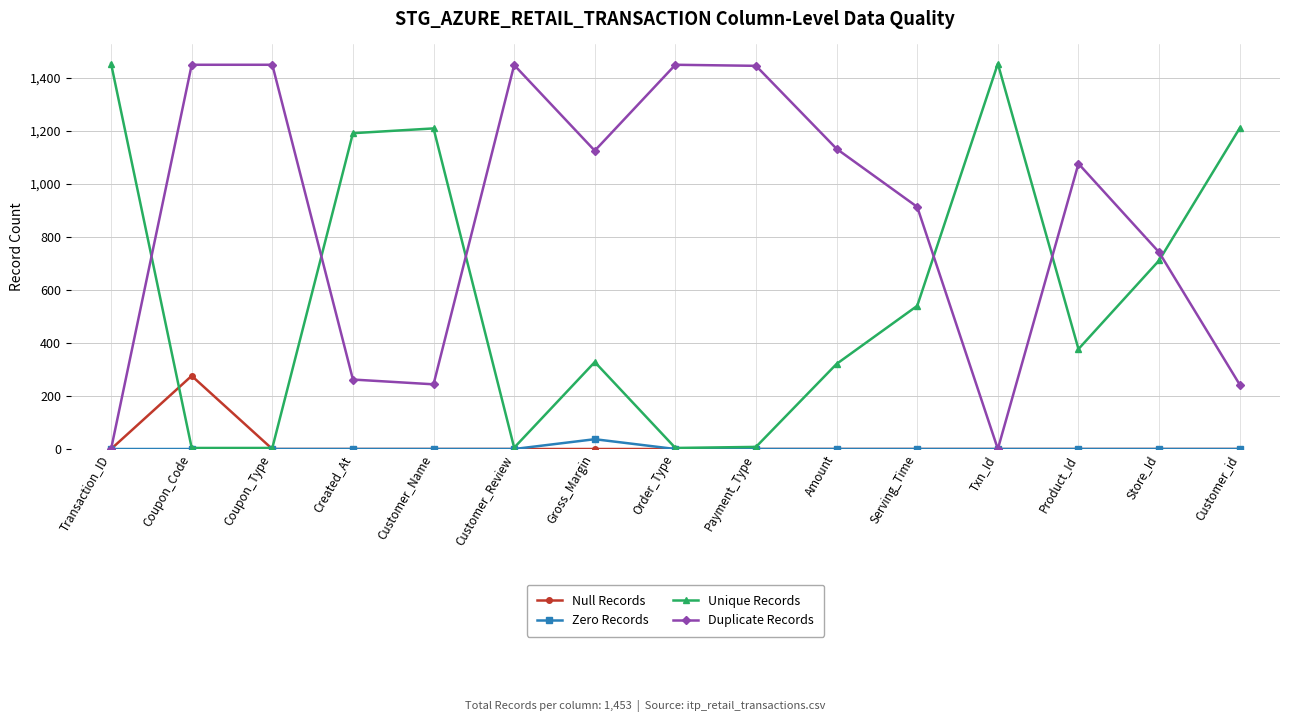

How many interior local peaks does the Unique Records series have?

3